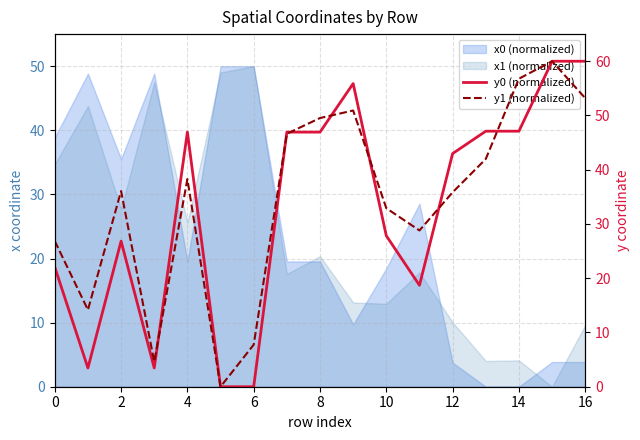

What is the difference between the maximum and minimum values in the y0 (normalized) series?

60.0